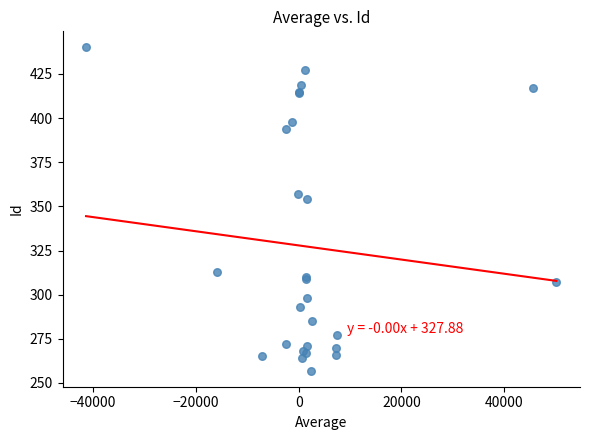

What Y value in the scatter plot is closest to 348?

354